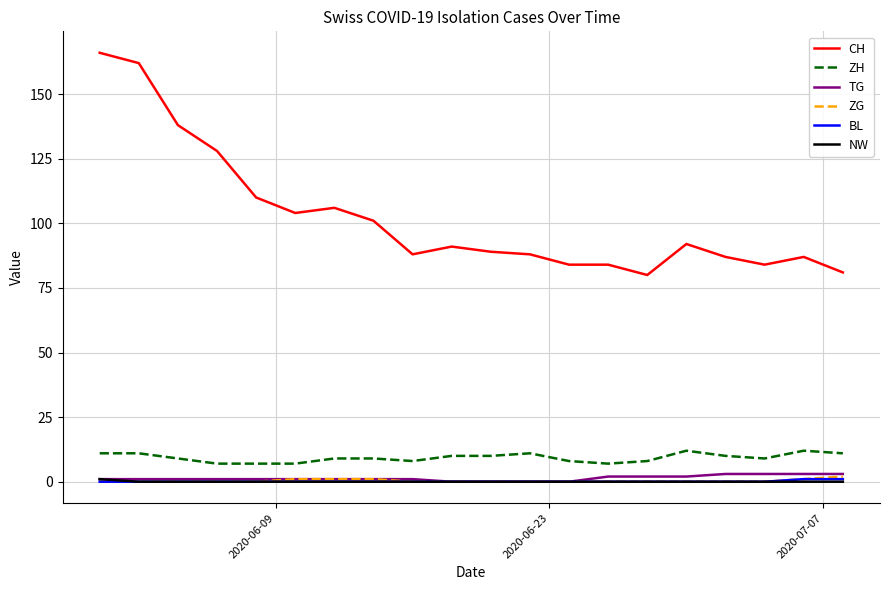

True or false: CH and ZG intersect in this chart.

False